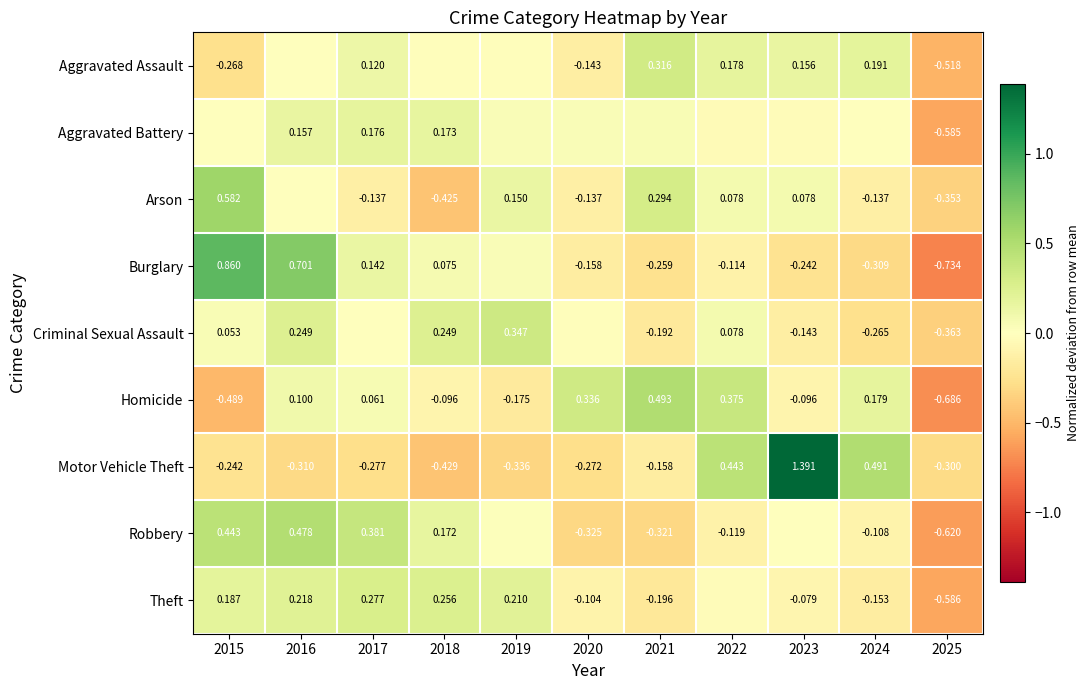

Is the value of Theft at 2017 greater than the value of Criminal Sexual Assault at 2023?

Yes